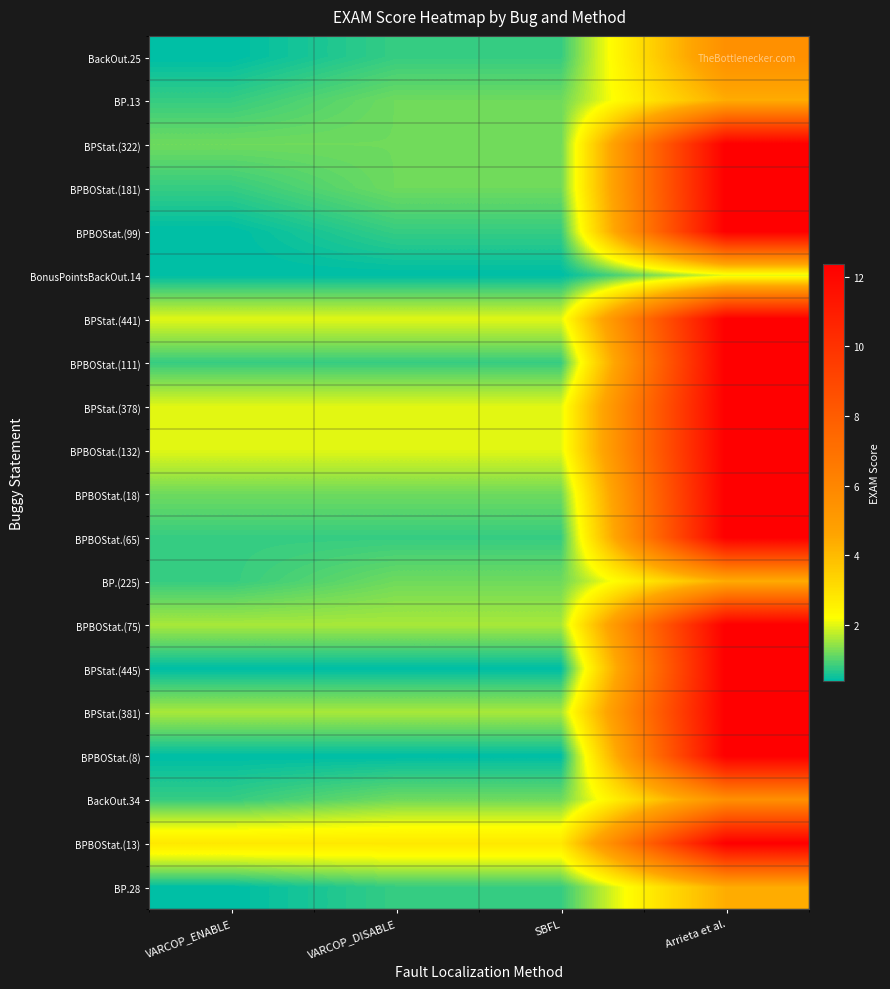

Reading right to left, extract all data points from this chart.

BackOut.25: Arrieta et al.=5.6	SBFL=0.8	VARCOP_DISABLE=0.8	VARCOP_ENABLE=0.4
BP.13: Arrieta et al.=4.4	SBFL=1.2	VARCOP_DISABLE=1.2	VARCOP_ENABLE=0.8
BPStat.(322): Arrieta et al.=12.4	SBFL=1.2	VARCOP_DISABLE=1.2	VARCOP_ENABLE=1.2
BPBOStat.(181): Arrieta et al.=12.4	SBFL=1.2	VARCOP_DISABLE=1.2	VARCOP_ENABLE=0.8
BPBOStat.(99): Arrieta et al.=12.4	SBFL=0.8	VARCOP_DISABLE=0.8	VARCOP_ENABLE=0.4
BonusPointsBackOut.14: Arrieta et al.=2.0	SBFL=0.4	VARCOP_DISABLE=0.4	VARCOP_ENABLE=0.4
BPStat.(441): Arrieta et al.=12.4	SBFL=2.0	VARCOP_DISABLE=2.0	VARCOP_ENABLE=2.0
BPBOStat.(111): Arrieta et al.=12.4	SBFL=0.8	VARCOP_DISABLE=0.8	VARCOP_ENABLE=0.8
BPStat.(378): Arrieta et al.=12.4	SBFL=2.0	VARCOP_DISABLE=2.0	VARCOP_ENABLE=2.0
BPBOStat.(132): Arrieta et al.=12.4	SBFL=2.0	VARCOP_DISABLE=2.0	VARCOP_ENABLE=2.0
BPBOStat.(18): Arrieta et al.=12.4	SBFL=1.2	VARCOP_DISABLE=1.2	VARCOP_ENABLE=1.2
BPBOStat.(65): Arrieta et al.=12.4	SBFL=0.8	VARCOP_DISABLE=0.8	VARCOP_ENABLE=0.8
BP.(225): Arrieta et al.=4.4	SBFL=1.2	VARCOP_DISABLE=1.2	VARCOP_ENABLE=0.8
BPBOStat.(75): Arrieta et al.=12.4	SBFL=1.6	VARCOP_DISABLE=1.6	VARCOP_ENABLE=1.6
BPStat.(445): Arrieta et al.=12.4	SBFL=0.4	VARCOP_DISABLE=0.4	VARCOP_ENABLE=0.4
BPStat.(381): Arrieta et al.=12.4	SBFL=1.6	VARCOP_DISABLE=1.6	VARCOP_ENABLE=1.6
BPBOStat.(8): Arrieta et al.=12.4	SBFL=0.4	VARCOP_DISABLE=0.4	VARCOP_ENABLE=0.4
BackOut.34: Arrieta et al.=5.6	SBFL=1.2	VARCOP_DISABLE=1.2	VARCOP_ENABLE=0.8
BPBOStat.(13): Arrieta et al.=12.4	SBFL=2.8	VARCOP_DISABLE=2.8	VARCOP_ENABLE=2.8
BP.28: Arrieta et al.=4.4	SBFL=0.8	VARCOP_DISABLE=0.8	VARCOP_ENABLE=0.4